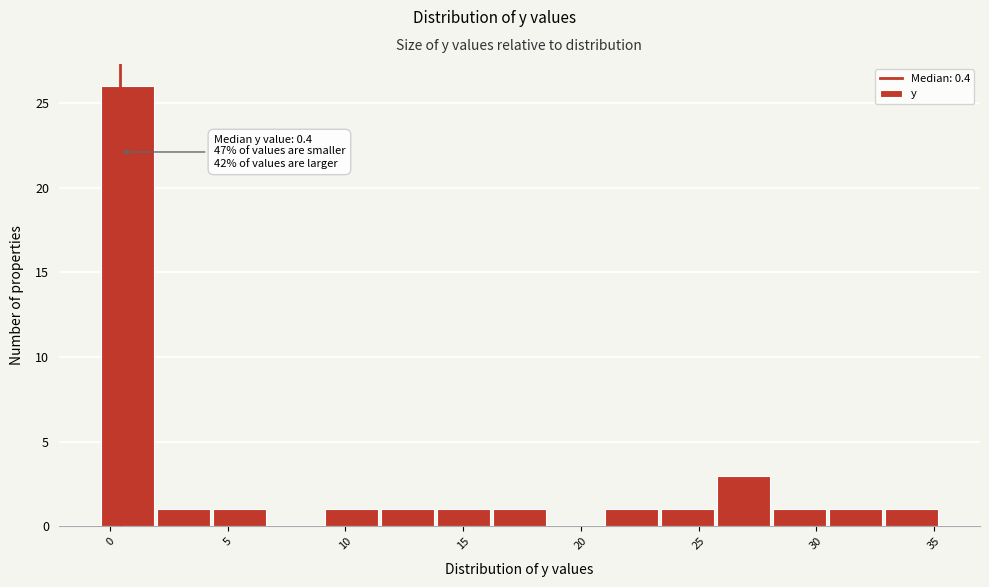

Which range on the x-axis has the tallest bar?

-0.5 to 2.0